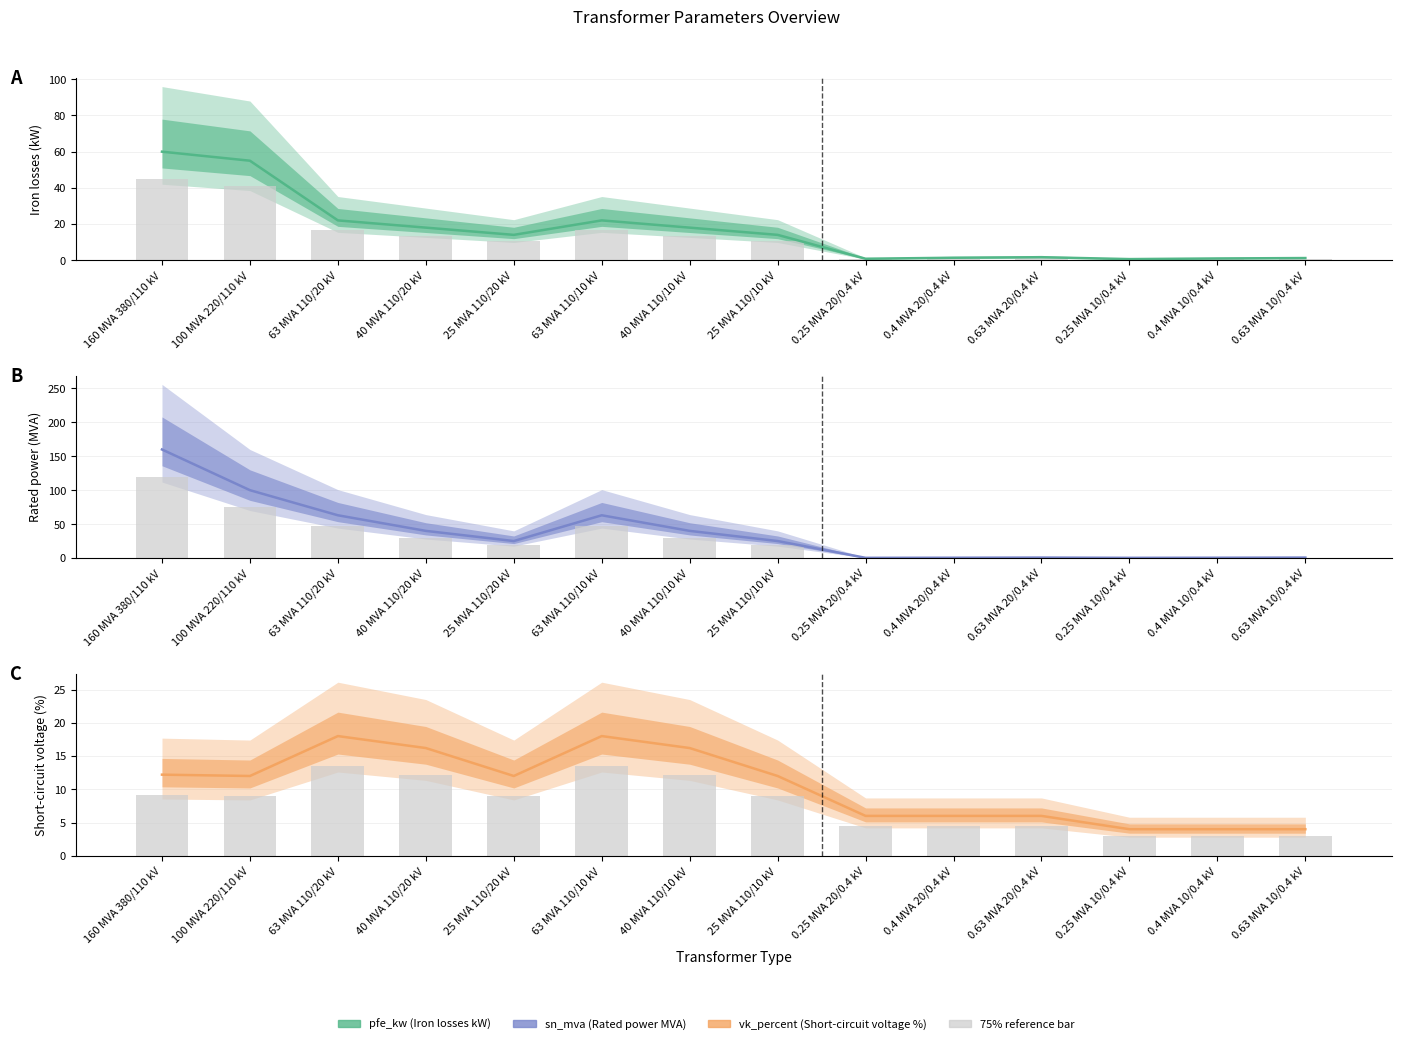

Which has a higher value, 0.63 MVA 10/0.4 kV or 63 MVA 110/10 kV?

63 MVA 110/10 kV